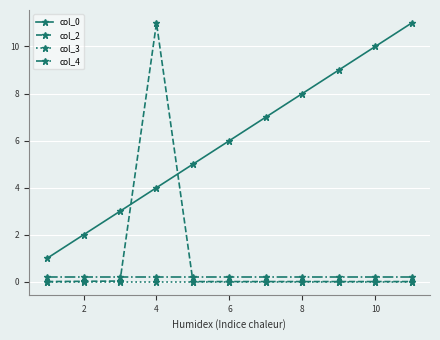

How many lines are shown in the chart?

4